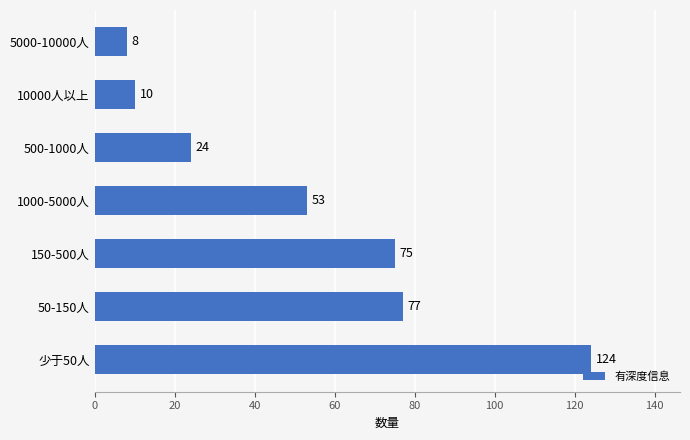

Are the bars grouped side by side (vs. stacked)?

No